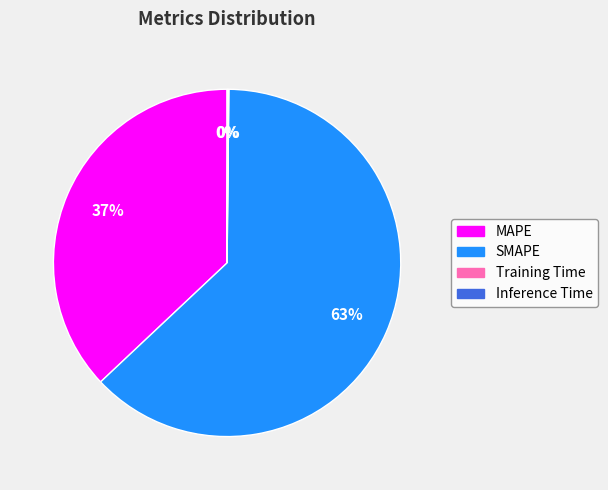

Between MAPE and SMAPE, which is larger?

SMAPE